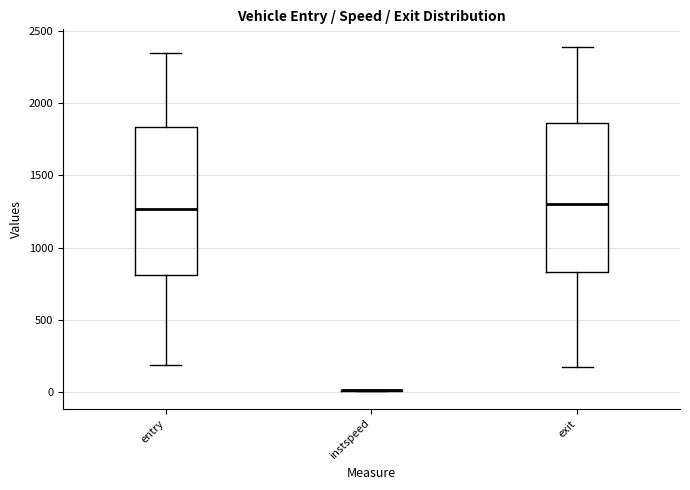

Reading left to right, read every box against the y-axis: the position of its median line, the range the box covers, and the ends of its whiskers. The values are not printed on the chart, so give them approximately, as read against the axis.

entry: median 1250, box 800 to 1850, whiskers 200 to 2350
instspeed: box collapsed to a line at 0, whiskers 0 to 0
exit: median 1300, box 850 to 1850, whiskers 150 to 2400